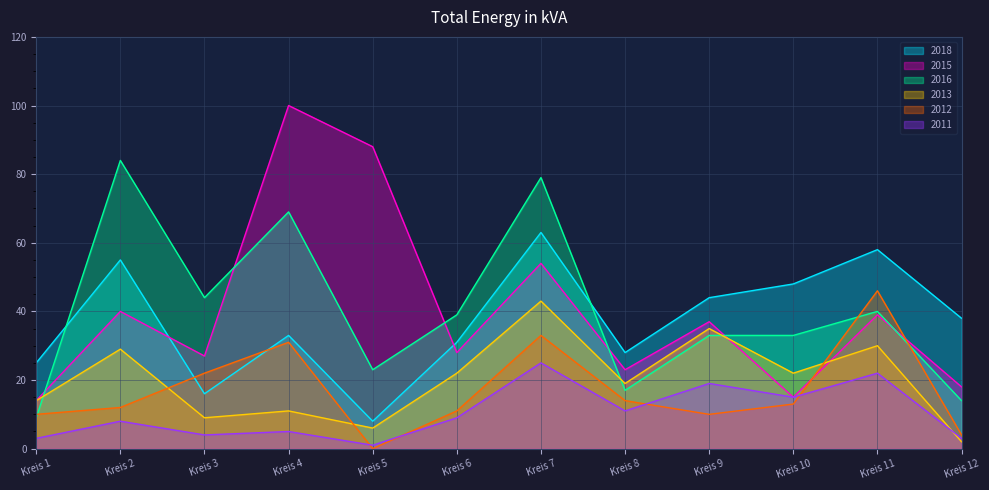

How many series are shown in this chart?

6